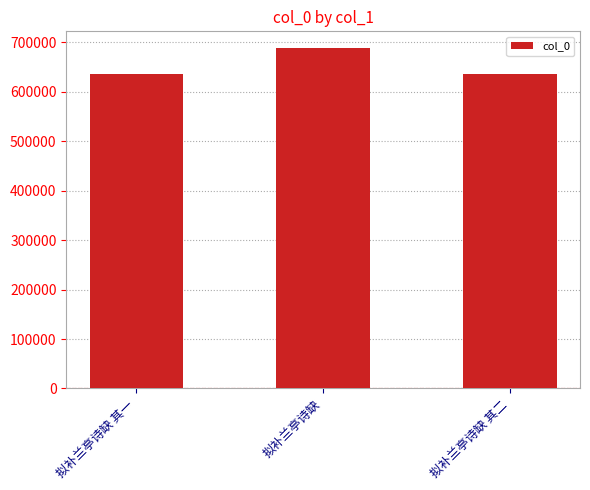

What value does the data have at 拟补兰亭诗缺?

688026